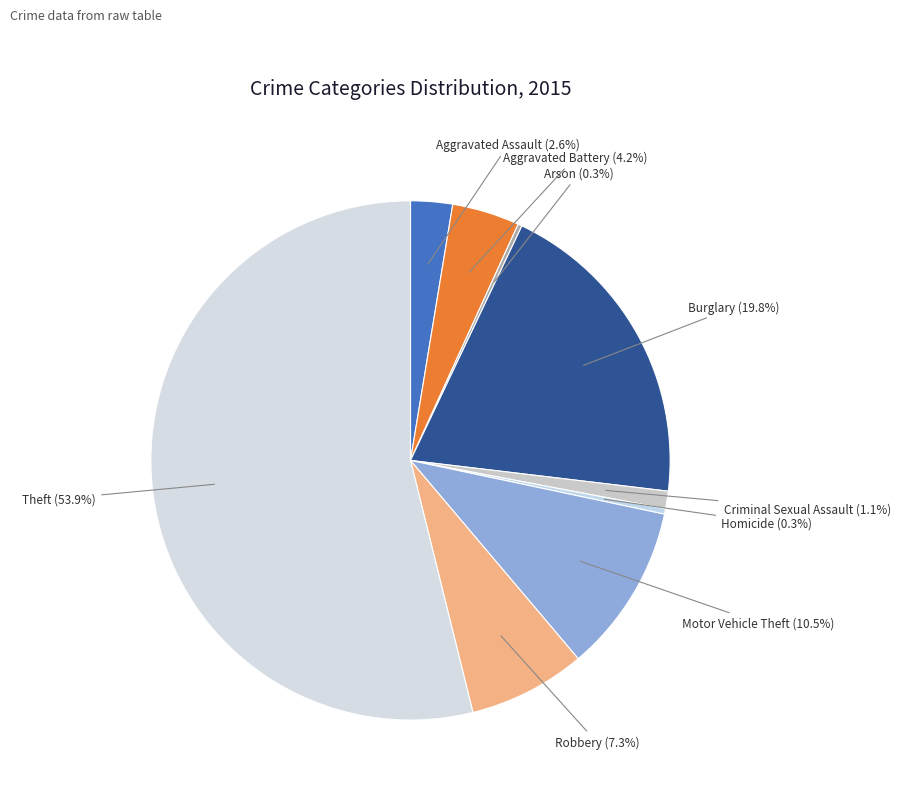

To the nearest percent, what is the combined percentage of Homicide and Aggravated Assault?

3%